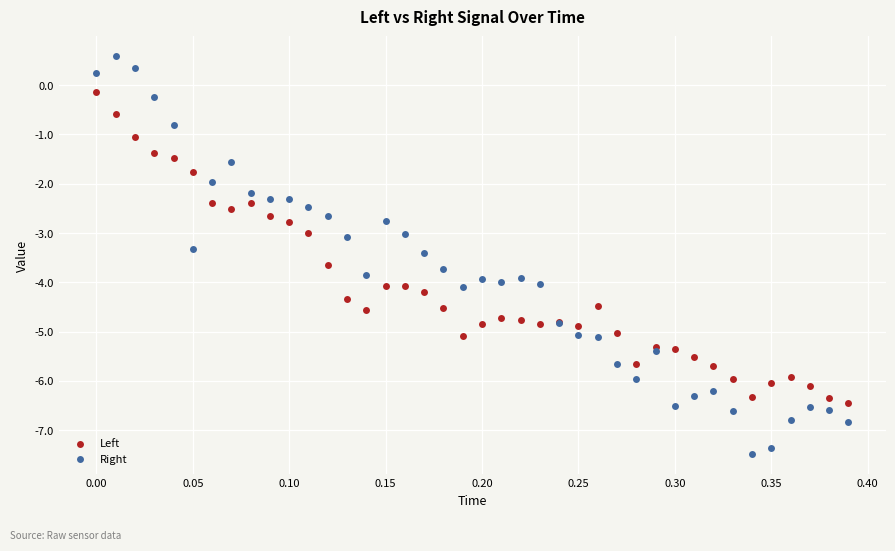

Which series has the widest spread of Y values?

Right